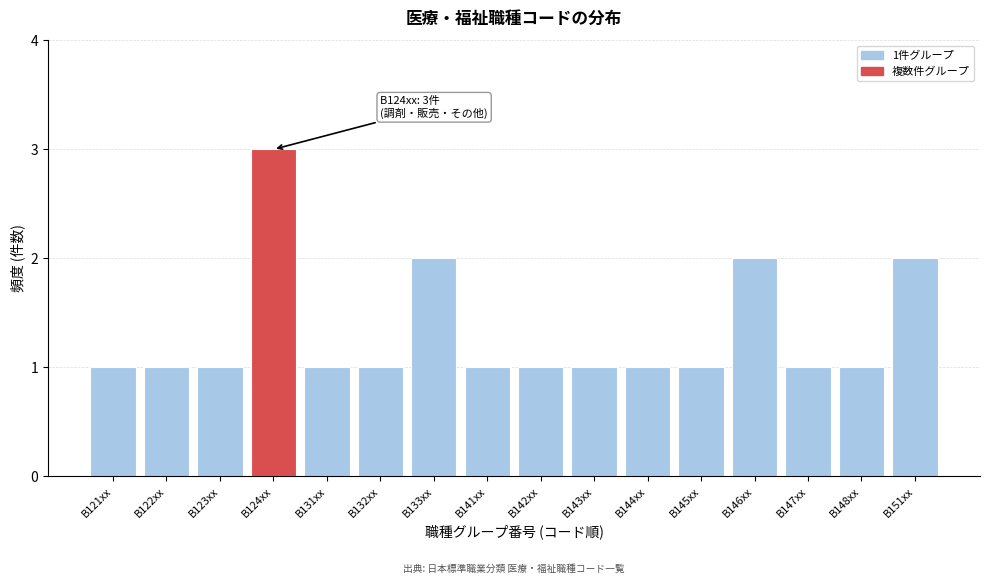

Reading left to right, transcribe all the data shown in this chart.

B121xx=1	B122xx=1	B123xx=1	B124xx=3	B131xx=1	B132xx=1	B133xx=2	B141xx=1	B142xx=1	B143xx=1	B144xx=1	B145xx=1	B146xx=2	B147xx=1	B148xx=1	B151xx=2